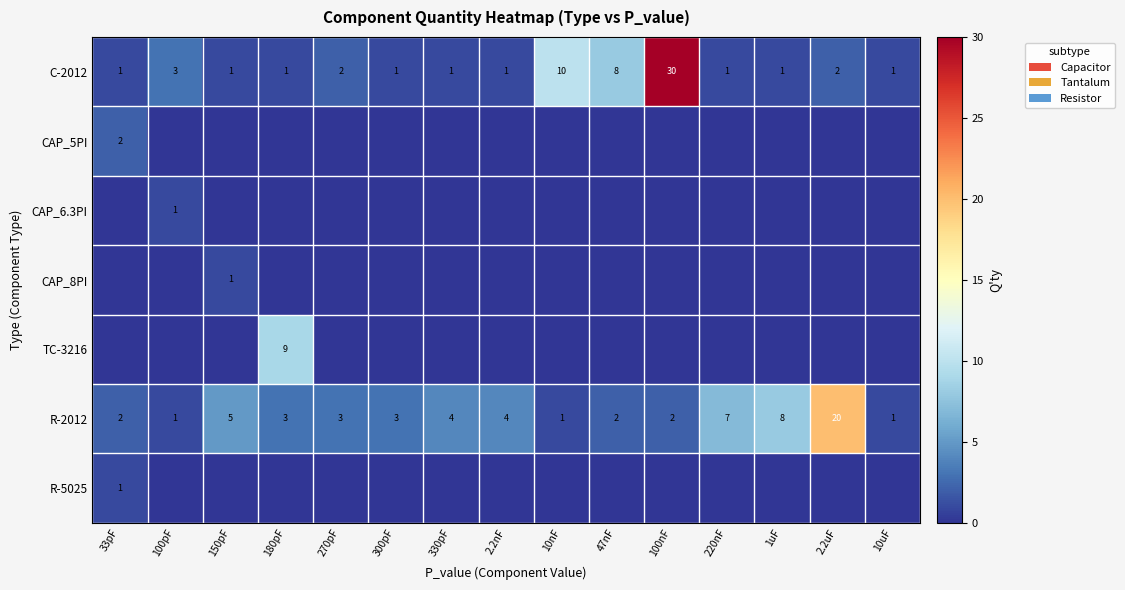

How many categories are shown in the chart?

15